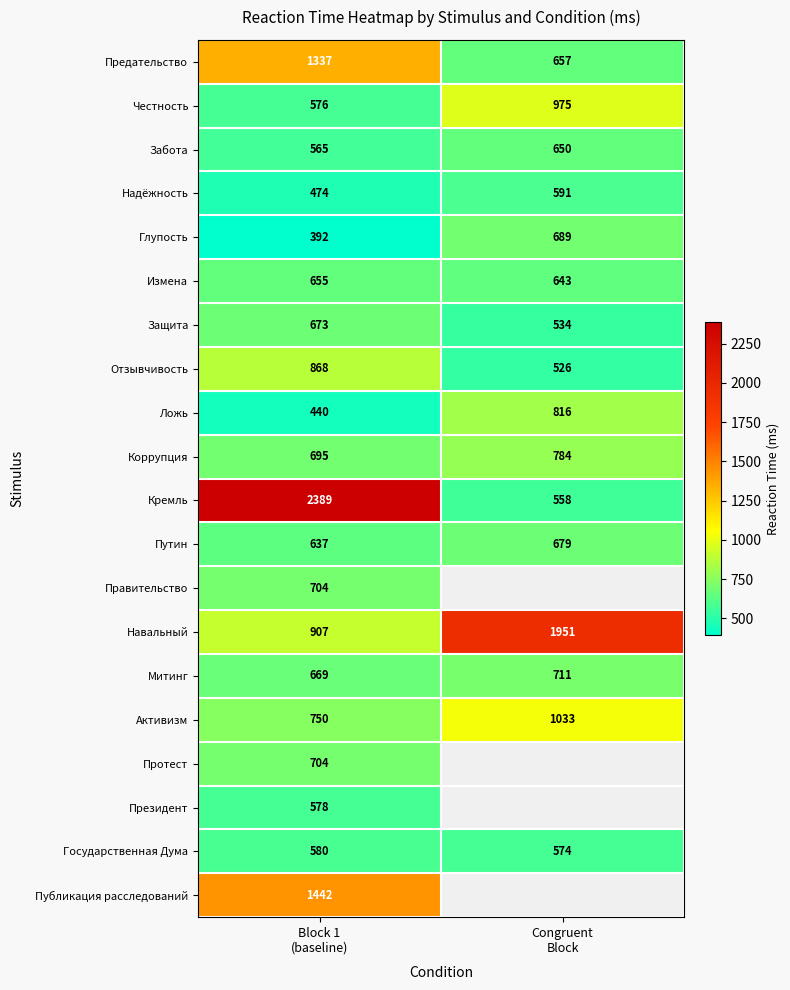

What is the average value of the Путин series?

658